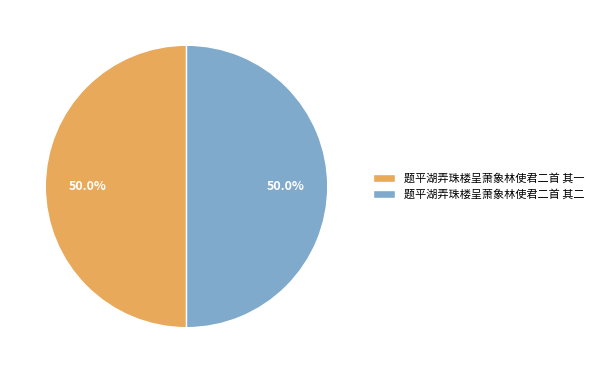

What is the total percentage of 题平湖弄珠楼呈萧象林使君二首 其一 and 题平湖弄珠楼呈萧象林使君二首 其二?

100.0%